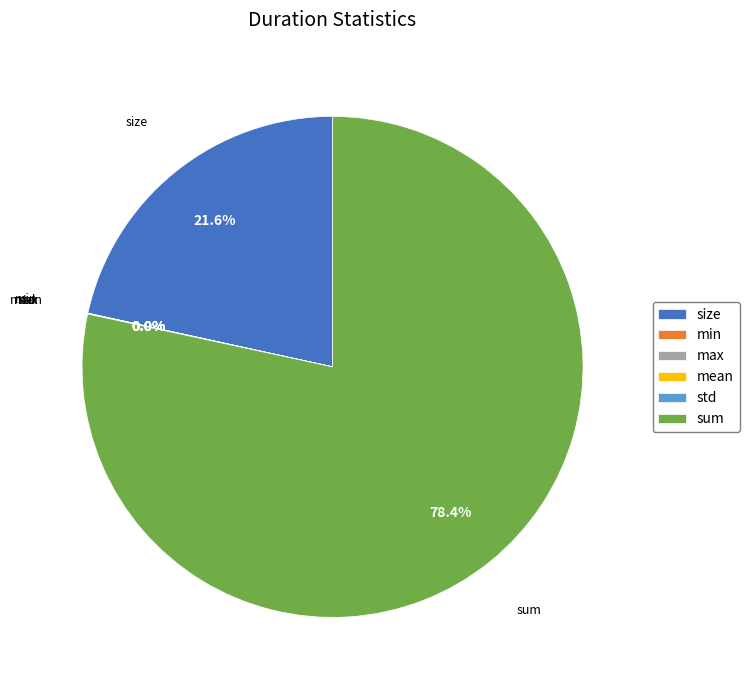

Is it true that size is 22% of the pie?

True